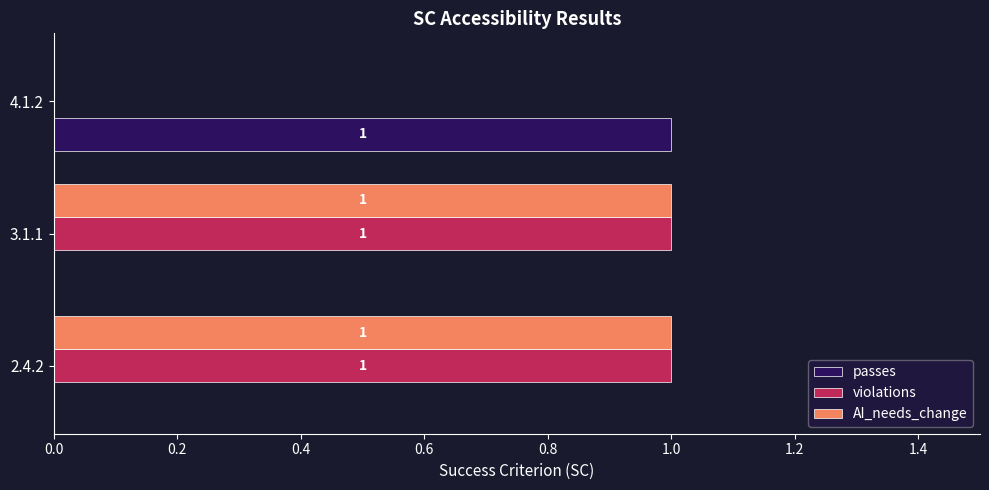

Is the value of violations at 3.1.1 greater than the value of AI_needs_change at 4.1.2?

Yes